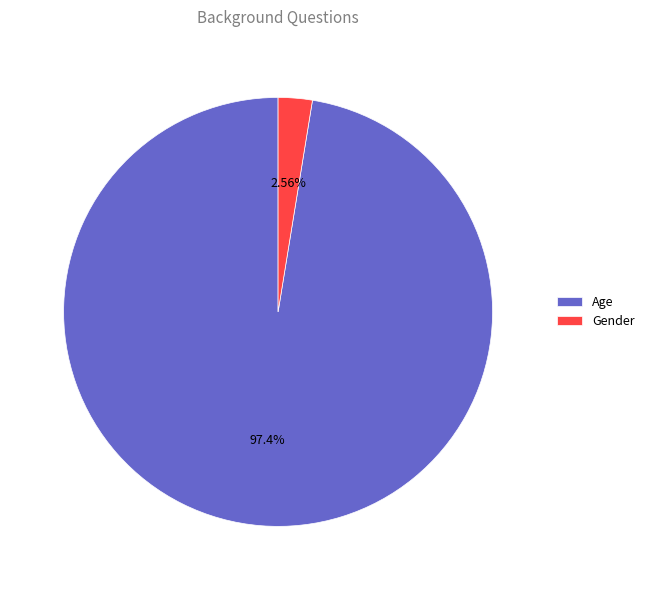

To the nearest percent, what is the combined percentage of Gender and Age?

100%